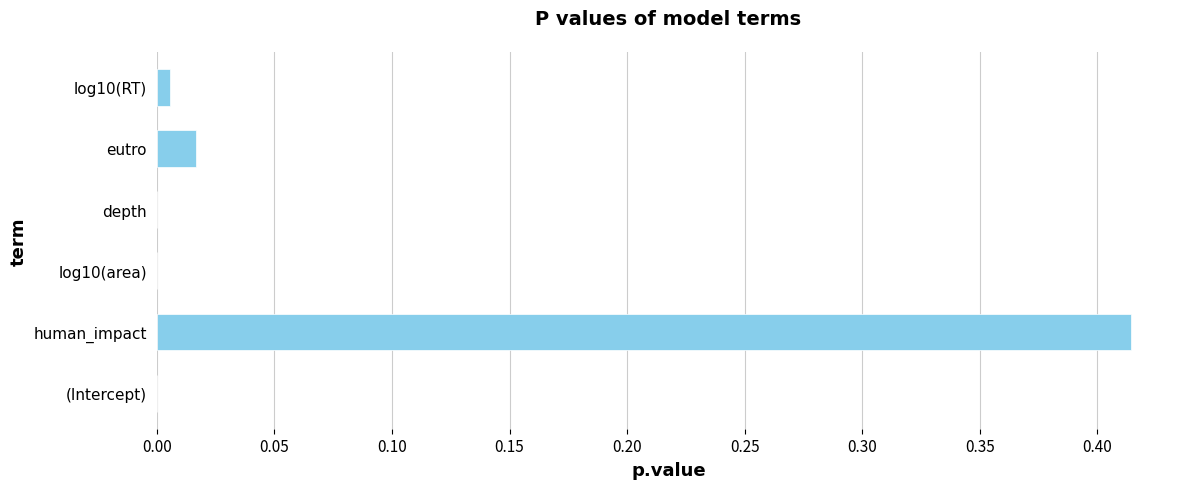

The value at eutro is 0.0. True or false?

True